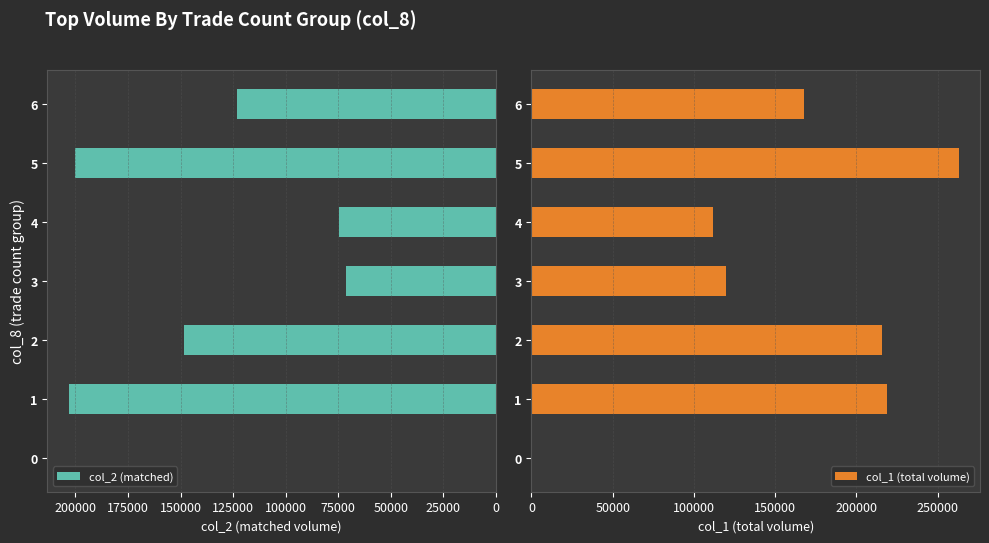

Reading right to left, extract all data points from this chart.

col_2 (matched): 123060	200140	74700	71390	148190	203180	0
col_1 (total volume): 168000	263000	112000	120000	216000	219000	0